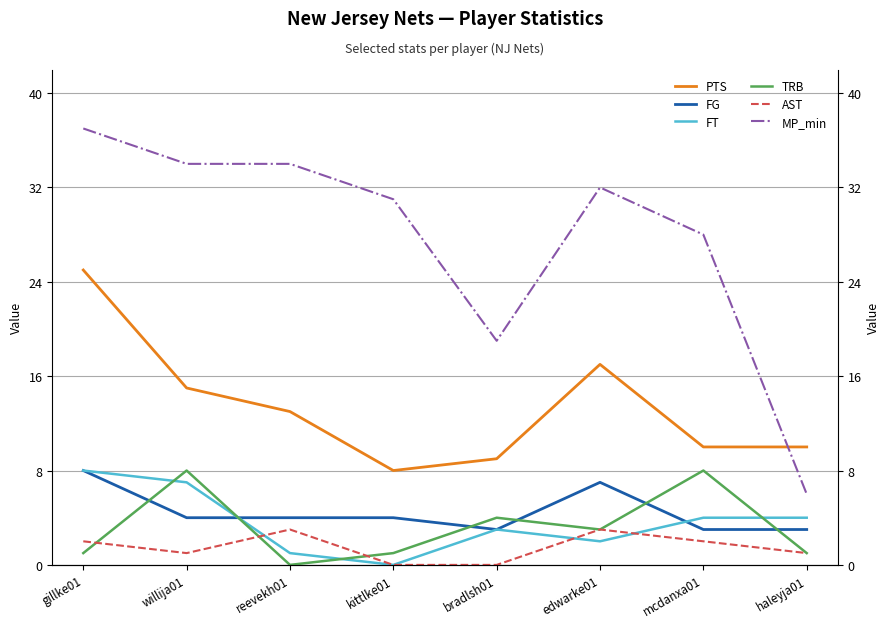

List the series in order of their peak value, lowest first.

AST, FG, FT, TRB, PTS, MP_min